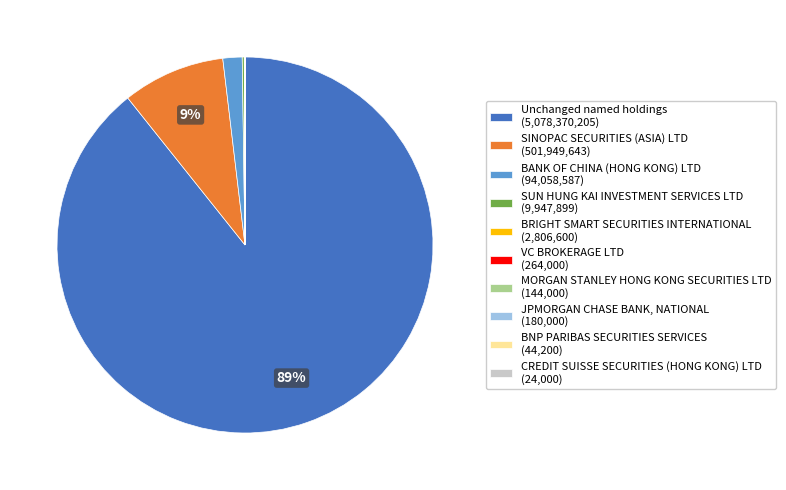

Which has a higher value, SINOPAC SECURITIES (ASIA) LTD (501,949,643) or Unchanged named holdings (5,078,370,205)?

Unchanged named holdings (5,078,370,205)